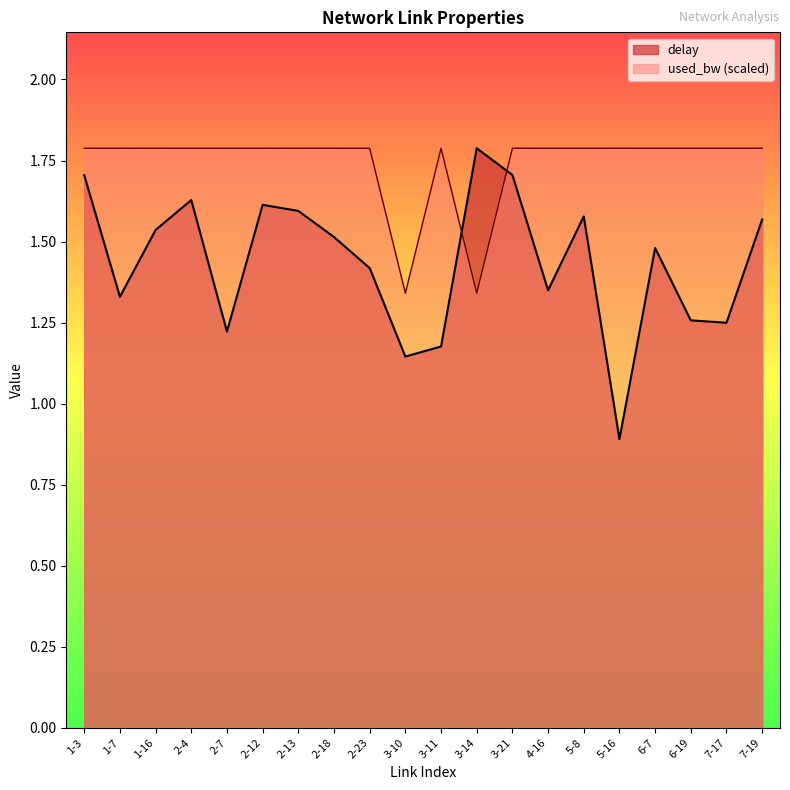

What is the average value of the used_bw series?

1.7